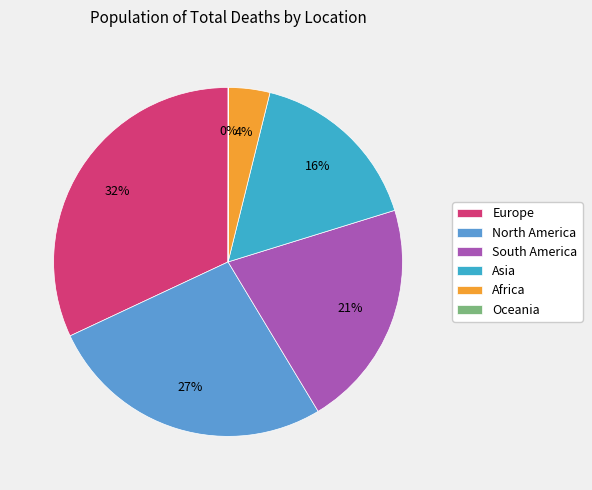

Which slice is the smallest?

Oceania